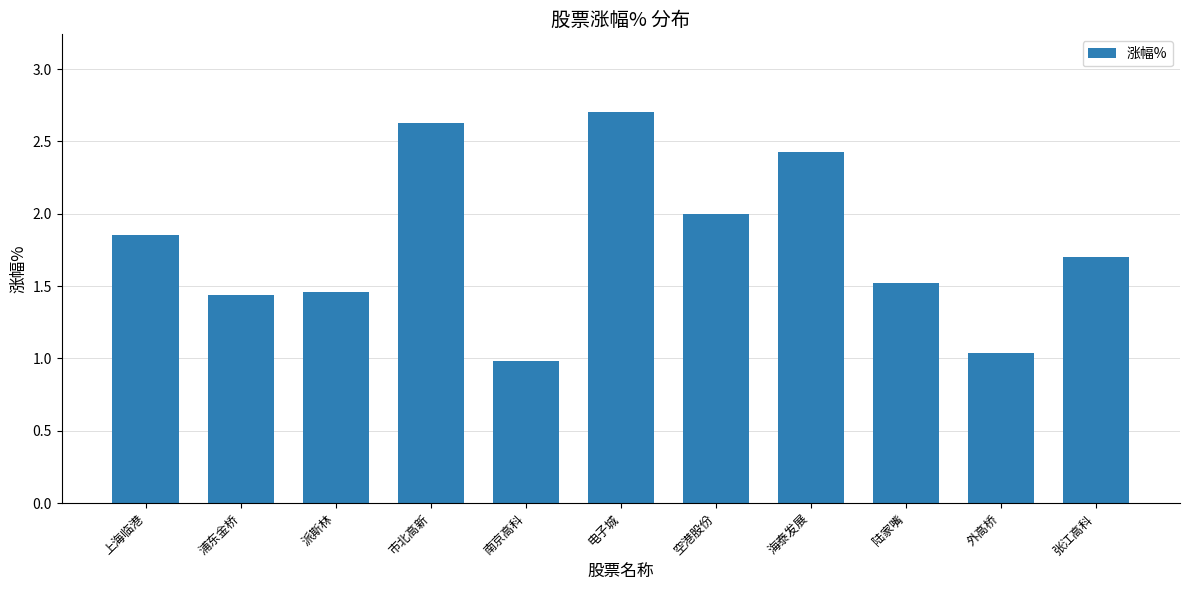

What is the difference between the values at 空港股份 and 海泰发展?

0.4